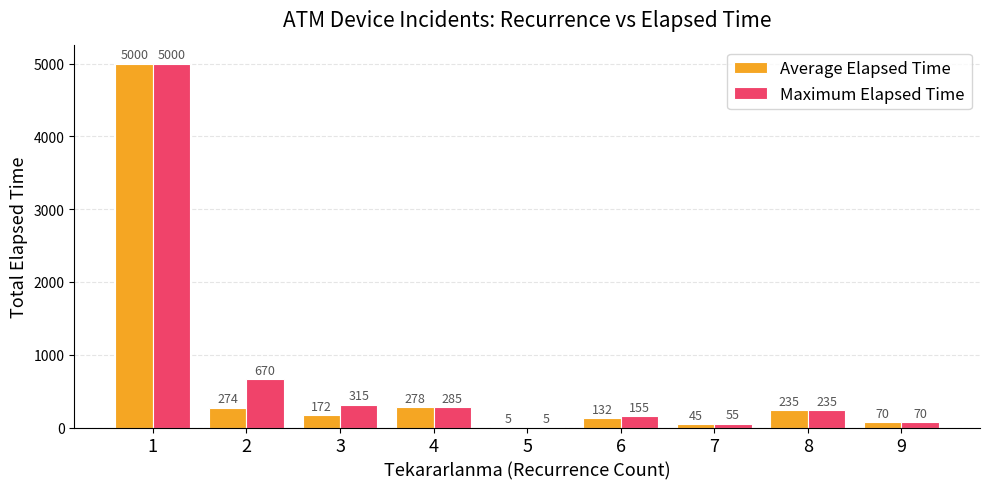

Are the bars horizontal?

No